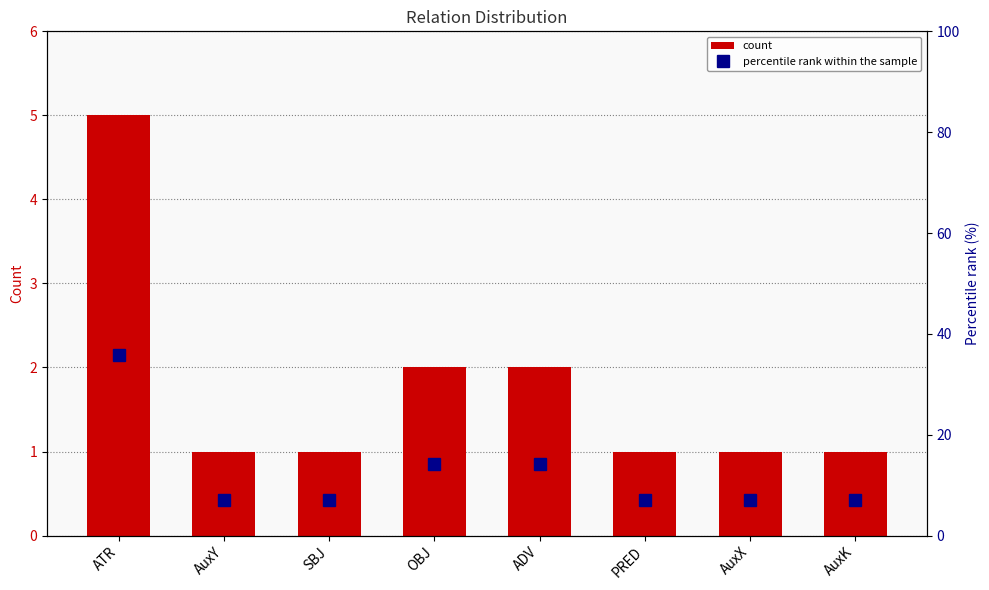

Reading left to right, transcribe all the data shown in this chart.

count: ATR=5.0	AuxY=1.0	SBJ=1.0	OBJ=2.0	ADV=2.0	PRED=1.0	AuxX=1.0	AuxK=1.0
percentile rank within the sample: ATR=35.7	AuxY=7.1	SBJ=7.1	OBJ=14.3	ADV=14.3	PRED=7.1	AuxX=7.1	AuxK=7.1